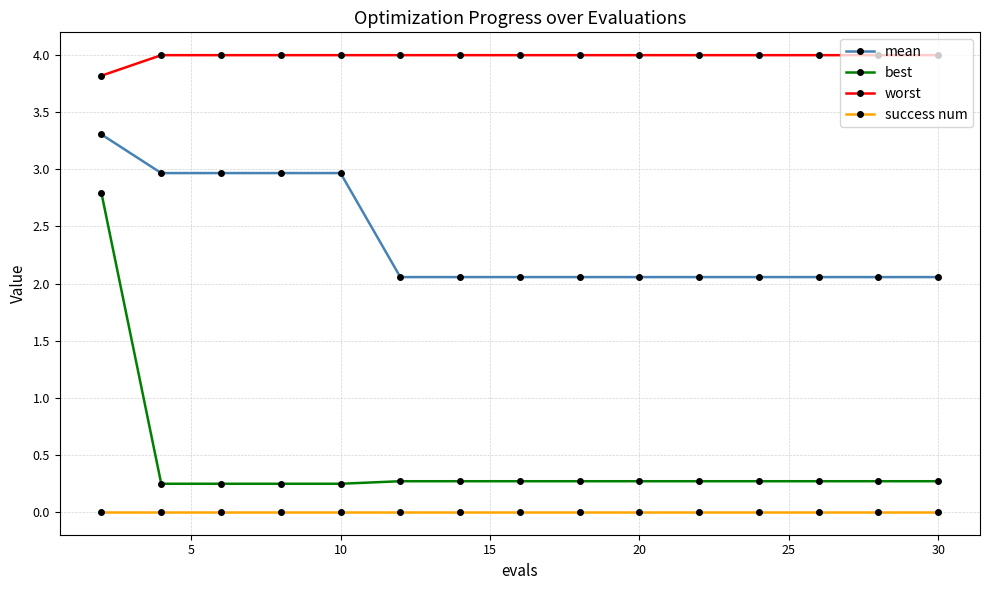

True or false: mean and success num intersect in this chart.

False